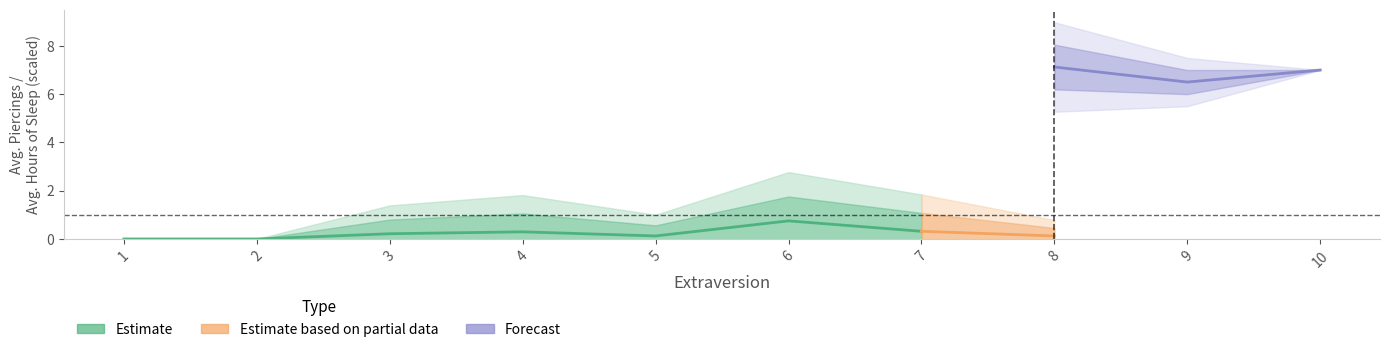

True or false: Hours_lower and Piercings_mean cross at least once.

False